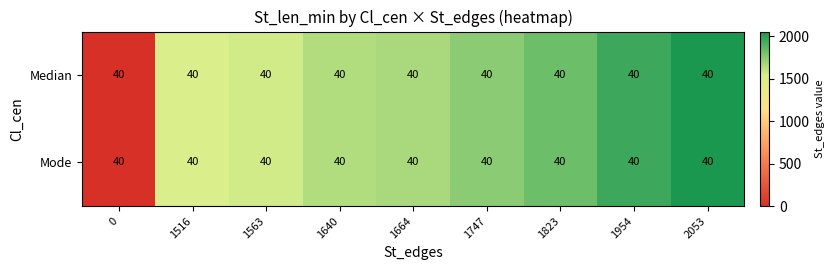

Rank the series at 1747 from lowest to highest value.

Median, Mode